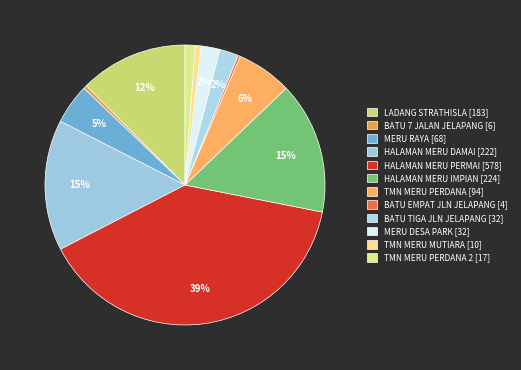

Rank the categories by value from highest to lowest.

HALAMAN MERU PERMAI, HALAMAN MERU IMPIAN, HALAMAN MERU DAMAI, LADANG STRATHISLA, TMN MERU PERDANA, MERU RAYA, BATU TIGA JLN JELAPANG, MERU DESA PARK, TMN MERU PERDANA 2, TMN MERU MUTIARA, BATU 7 JALAN JELAPANG, BATU EMPAT JLN JELAPANG